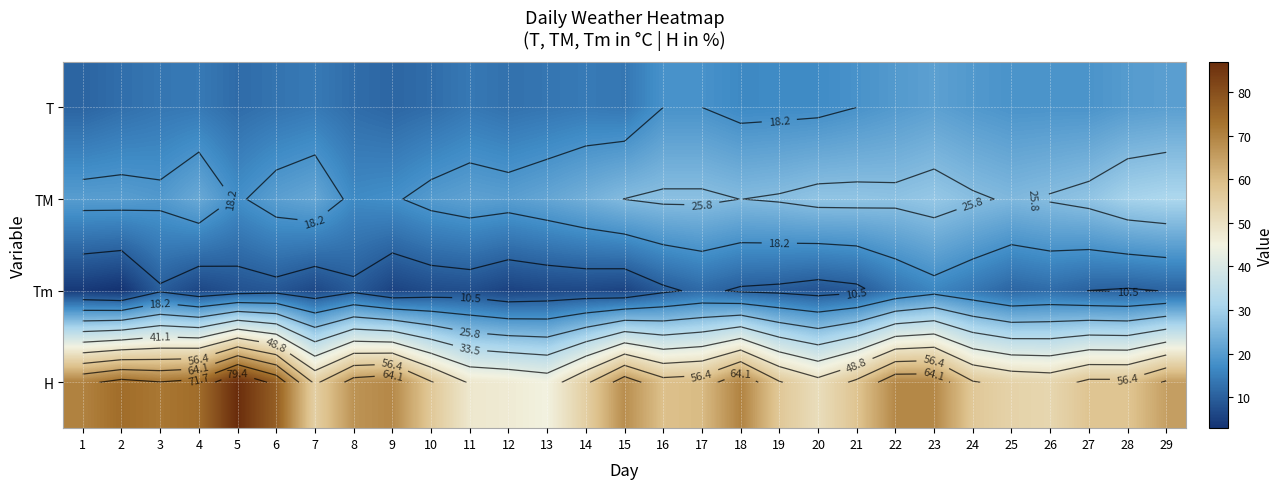

Which series has the largest total across all categories?

H